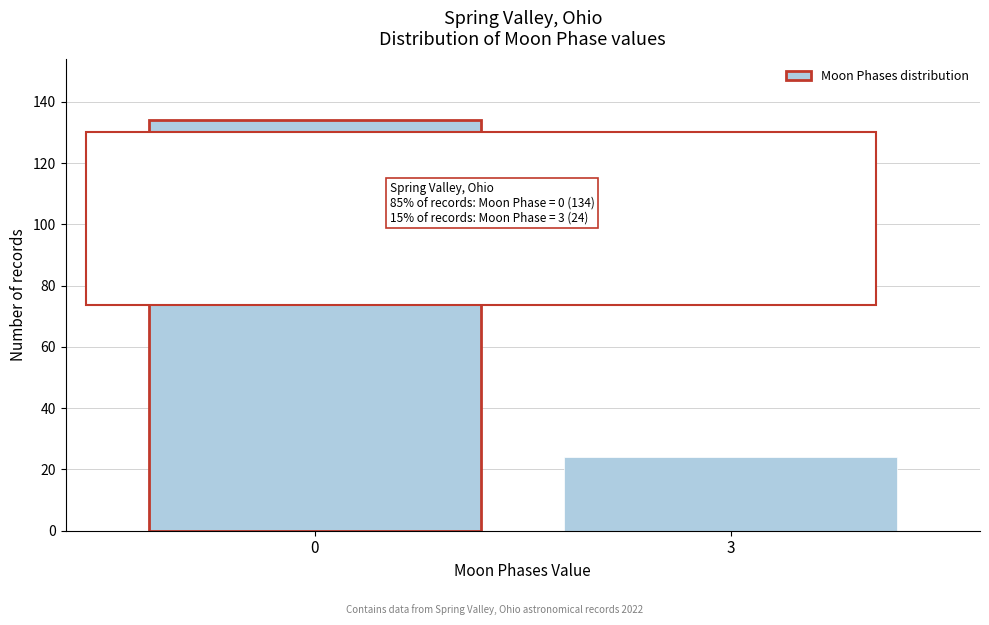

Reading left to right, list all the values displayed in this chart.

134	24